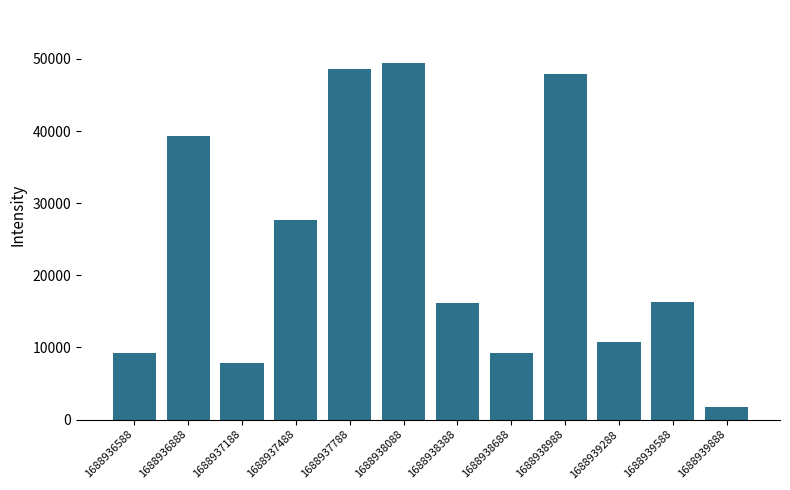

What is the difference between the values at 1688938388 and 1688939288?

5374.5